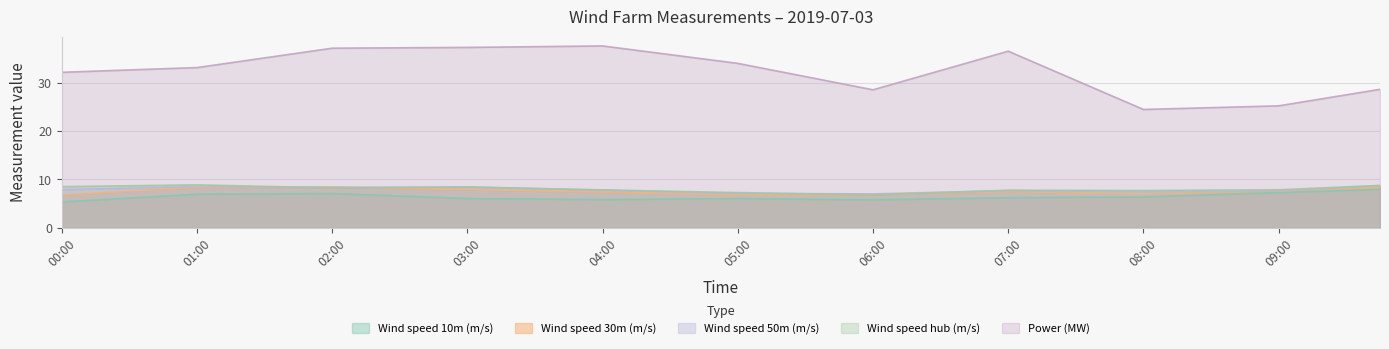

Where do Wind speed 50m (m/s) and Wind speed hub (m/s) first cross each other?

01:00 and 02:00